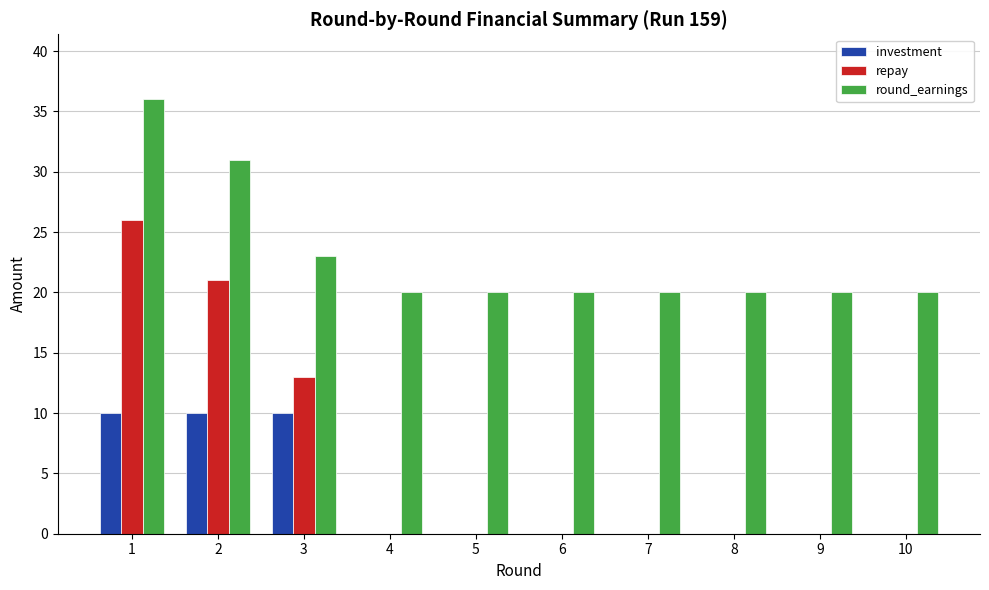

What are all the series names shown in the legend?

investment, repay, round_earnings